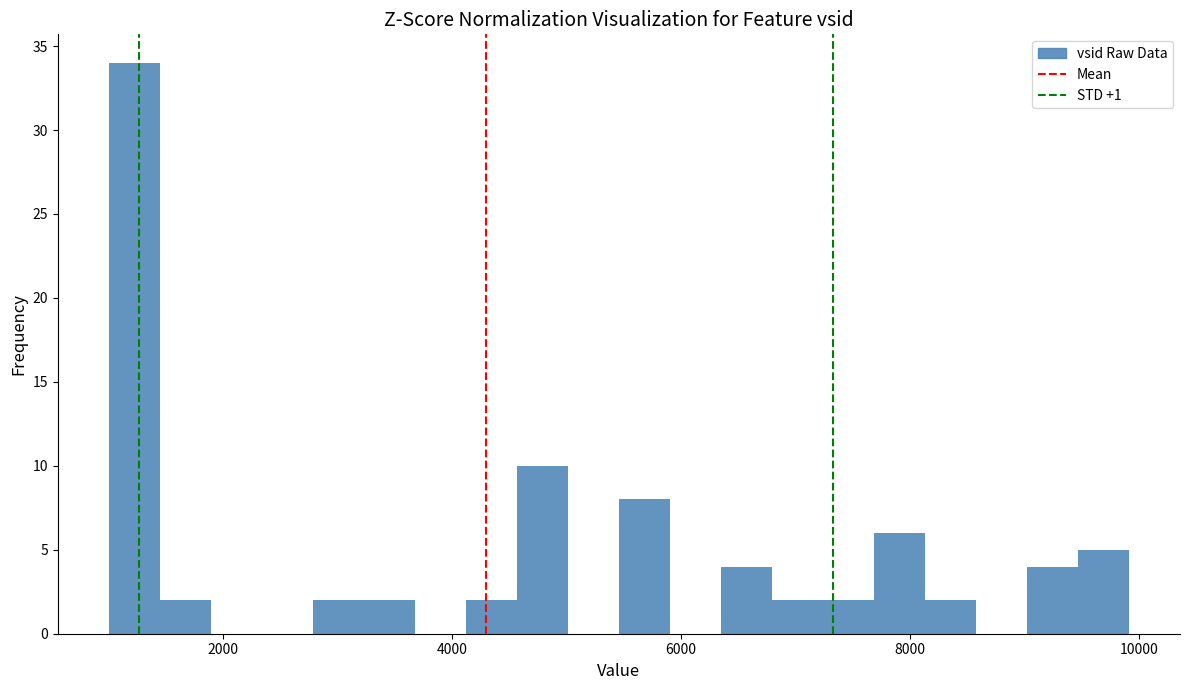

Read against the x-axis, roughly where is the centre of the tallest bar?

1200